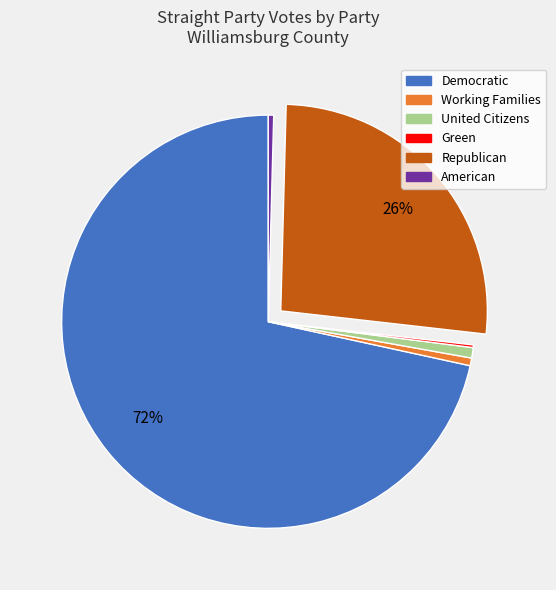

What percentage is the United Citizens slice, to the nearest percent?

1%